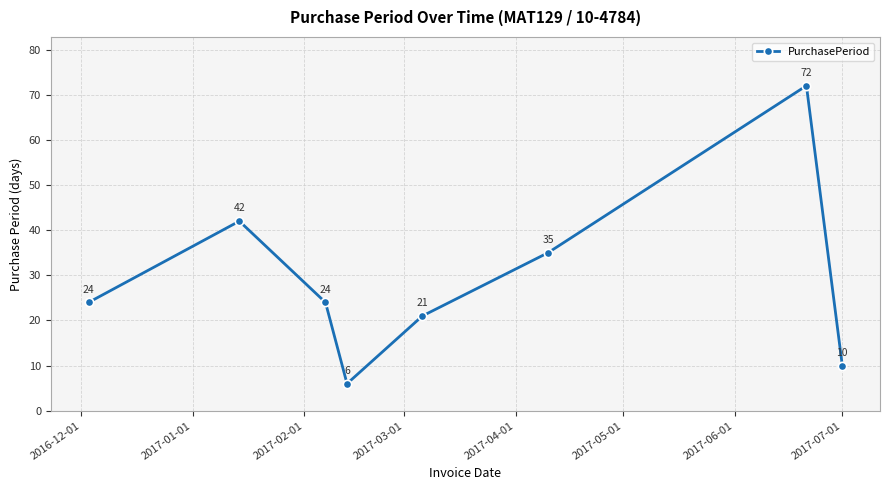

What is the difference between the maximum and minimum values?

66